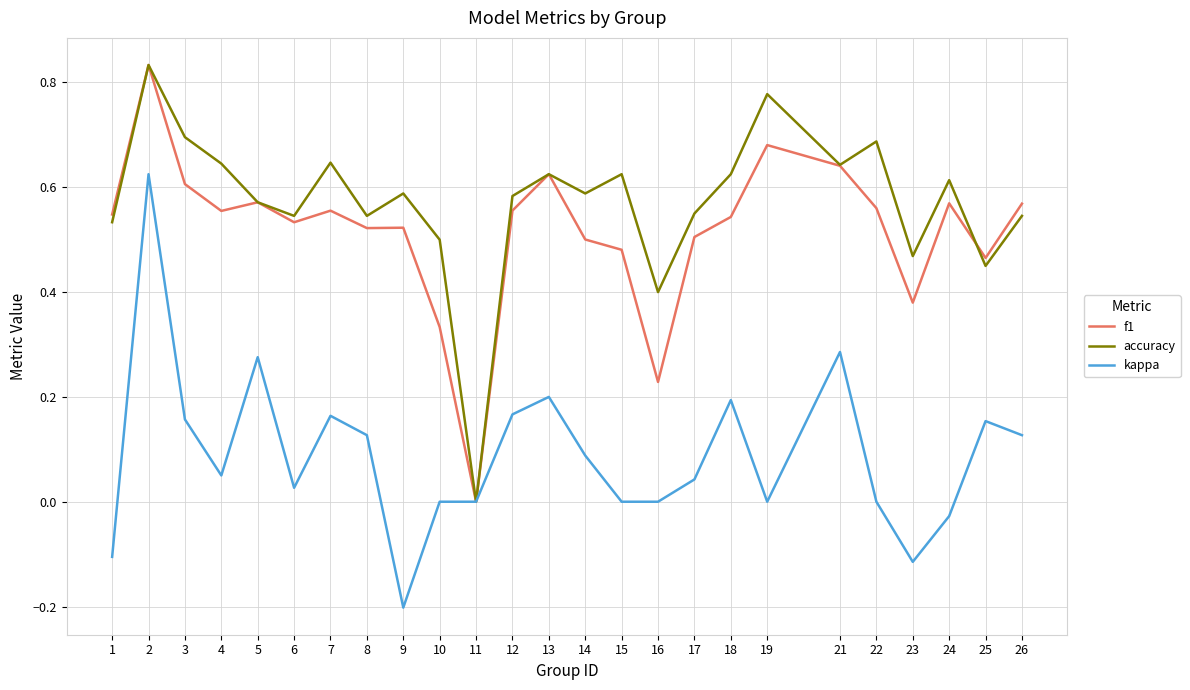

The value of f1 at 18 is 0.5. True or false?

True